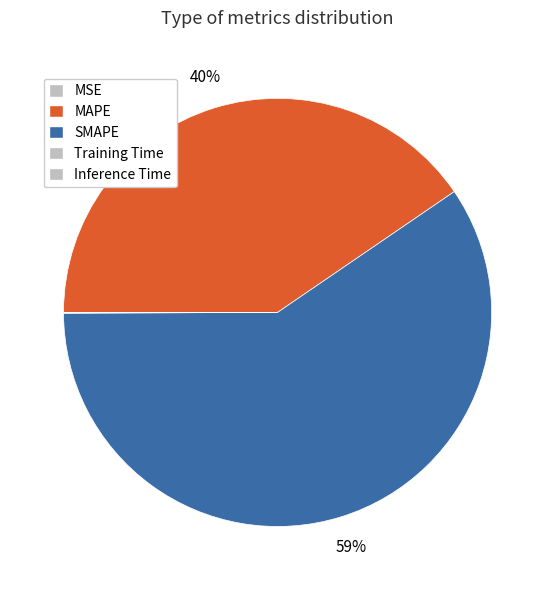

Is Inference Time the majority of the pie?

No